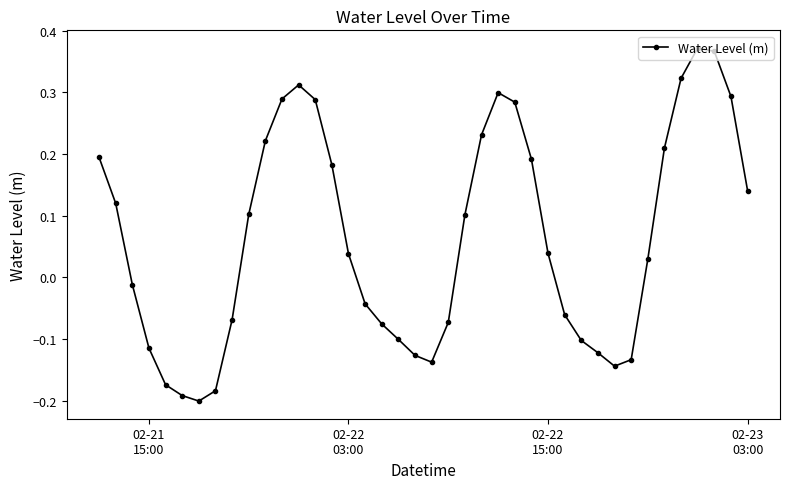

What is the sum of all values?

2.6